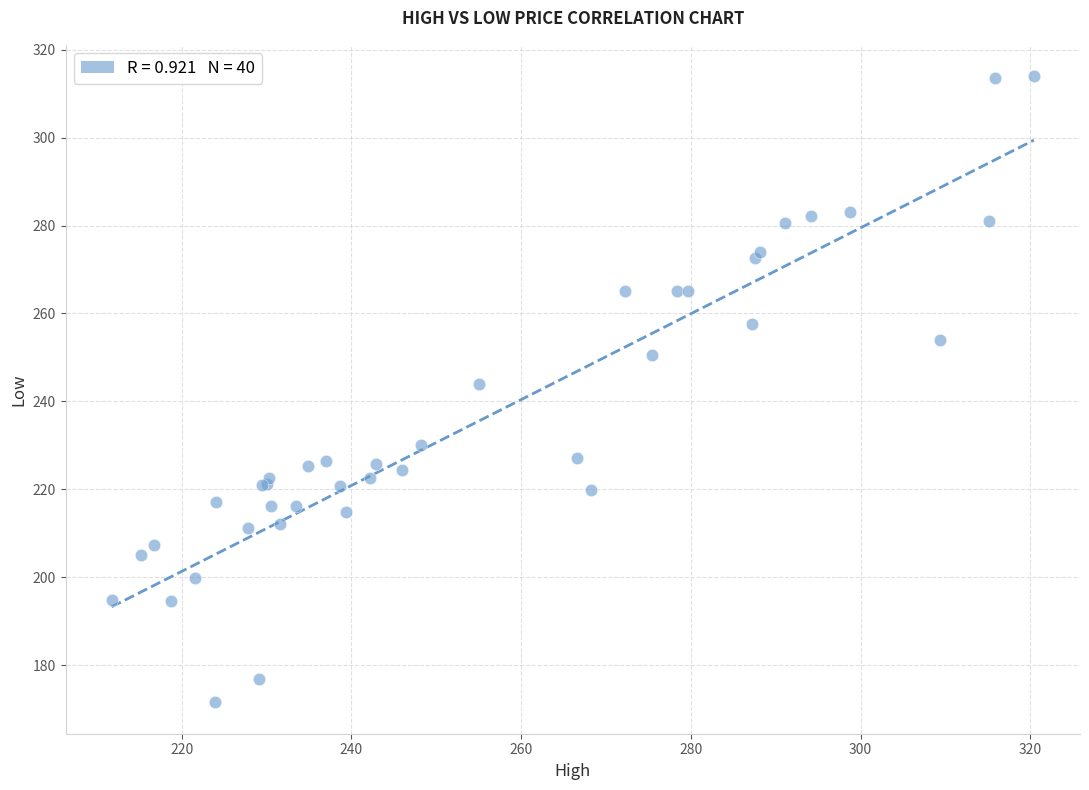

What Y value in the scatter plot is closest to 242?

243.9